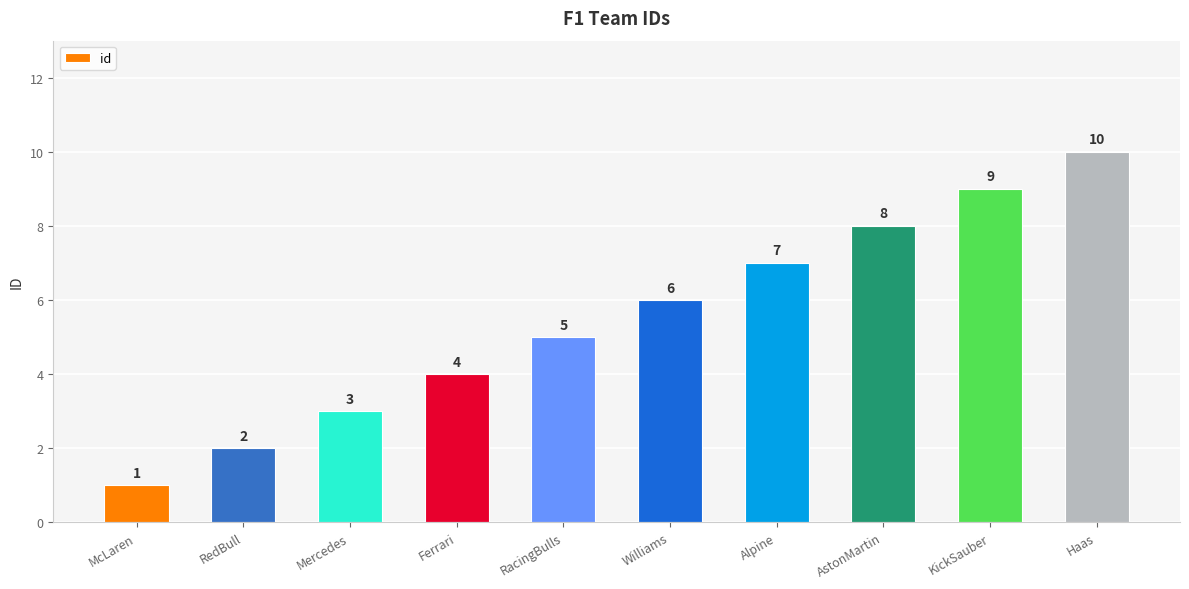

How many data points does each series have?

10